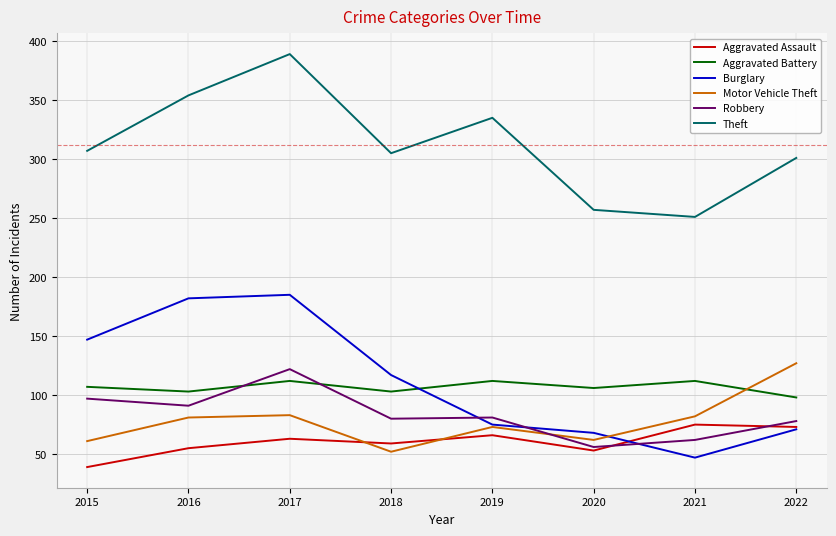

What is the difference between the Robbery values at 2015 and 2018?

17